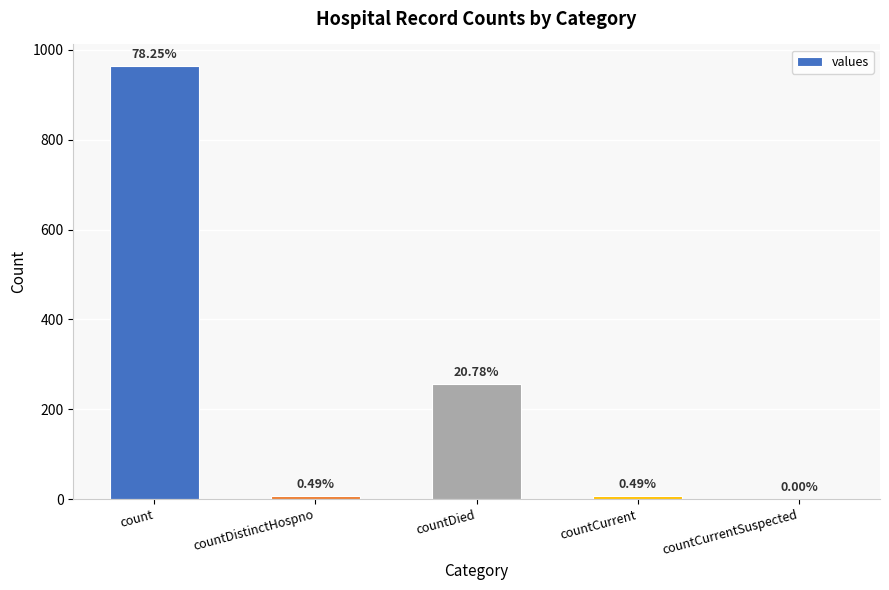

Reading left to right, what are all the values shown in this chart?

964	6	256	6	0